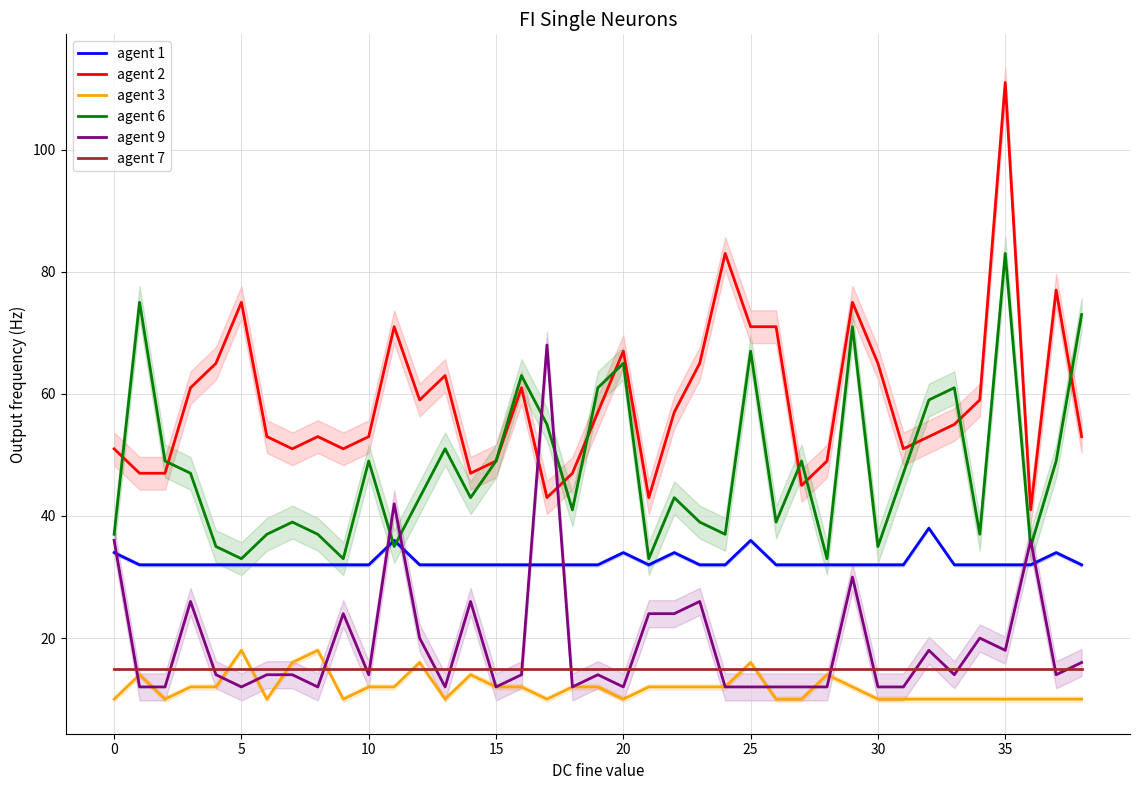

The agent 9 series shows 20 at 10. True or false?

False